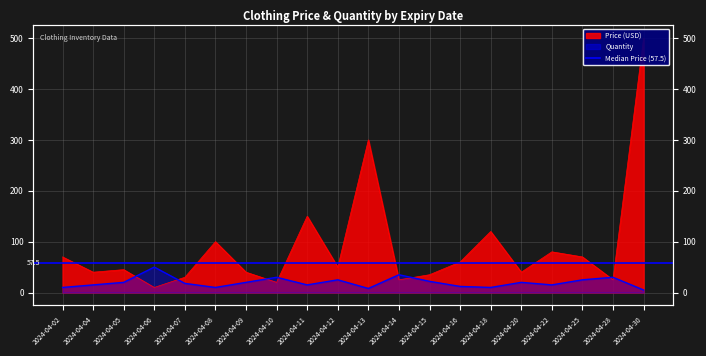

True or false: Price has a value of 110 at 2024-04-02.

False